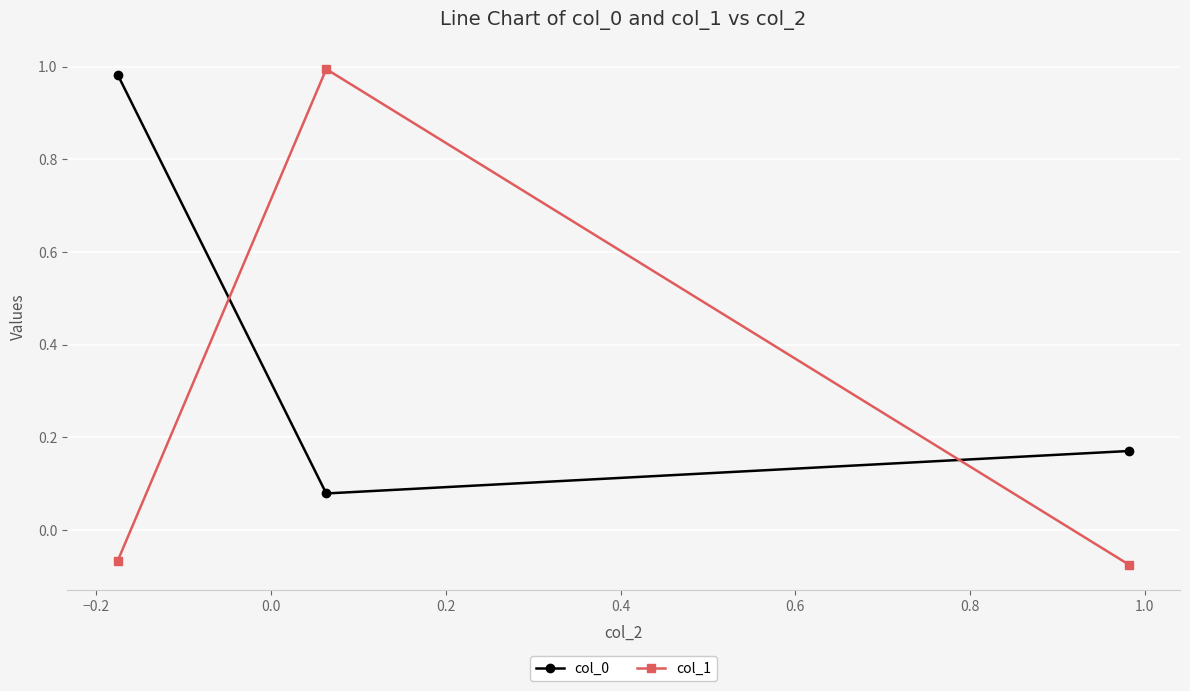

What is the difference between the maximum and minimum values in the col_0 series?

0.9